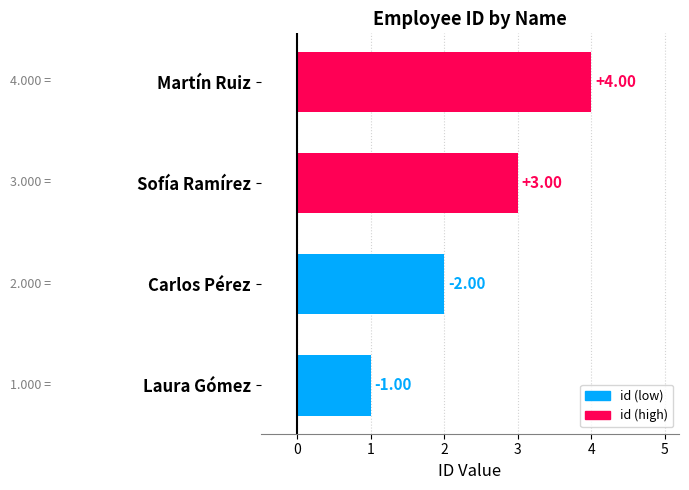

List the labels in order of value, smallest first.

Laura Gómez, Carlos Pérez, Sofía Ramírez, Martín Ruiz